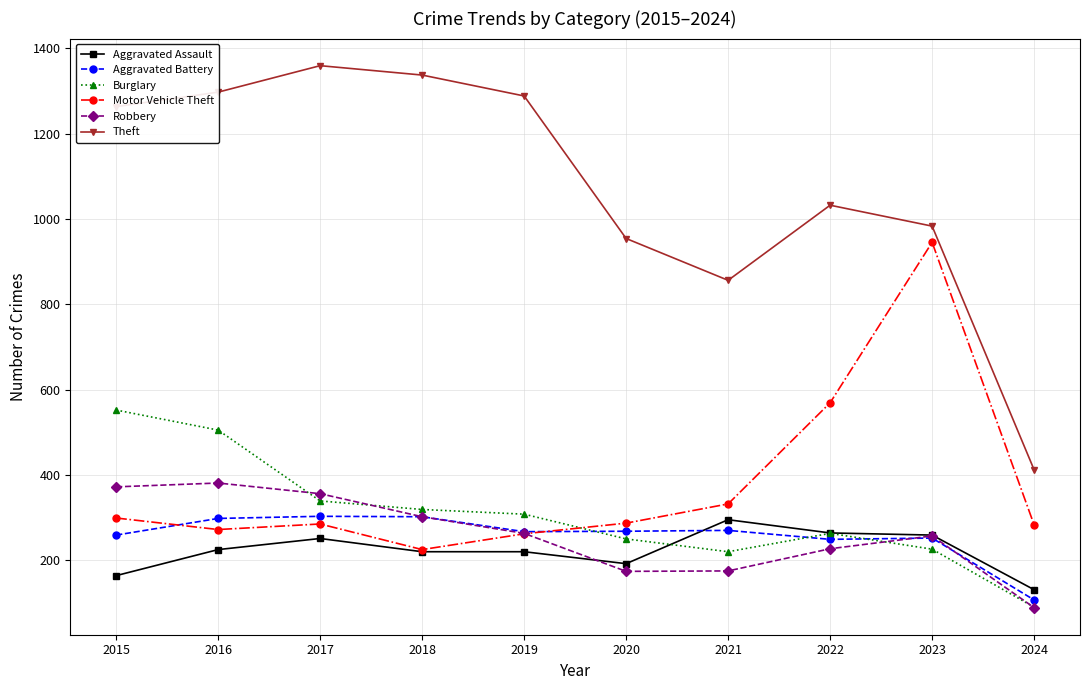

What is the maximum value shown in the chart?

1359